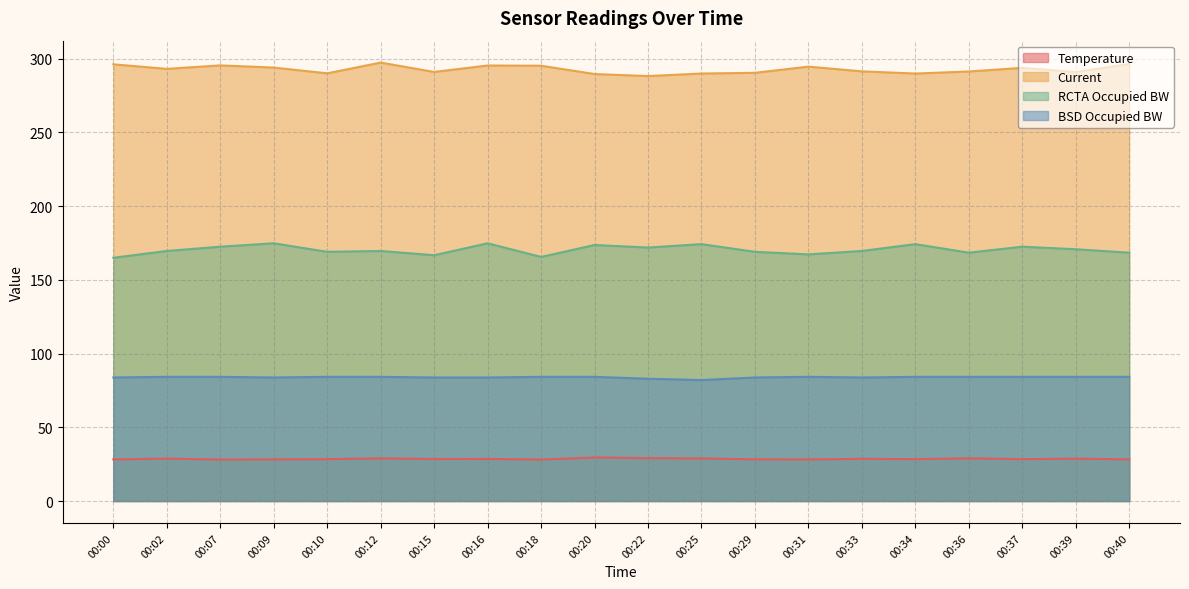

Which series has the widest spread of values?

RCTA Occupied BW